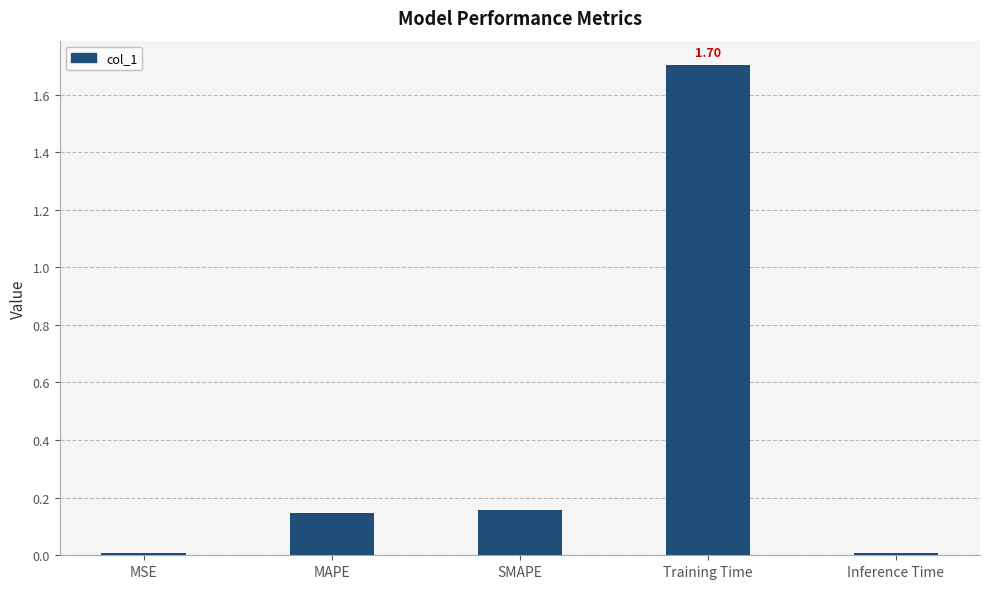

How many data points does each series have?

5